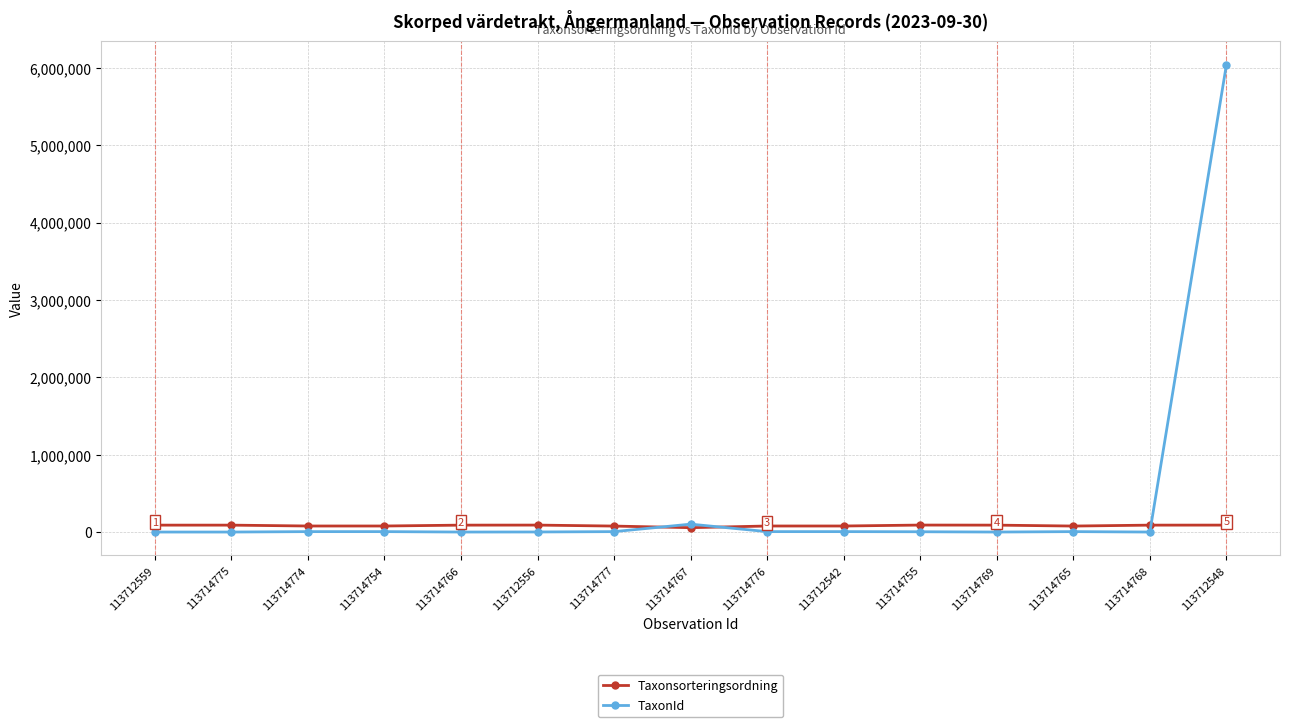

What is the minimum value shown in the chart?

1202